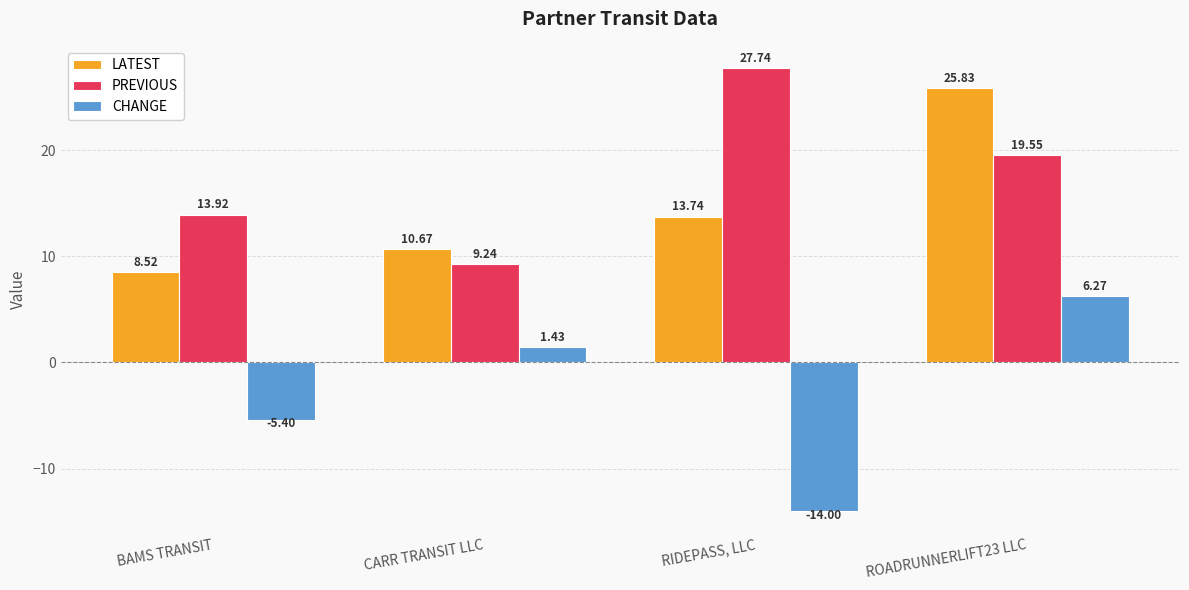

The value of LATEST at BAMS TRANSIT is 8.5. True or false?

True